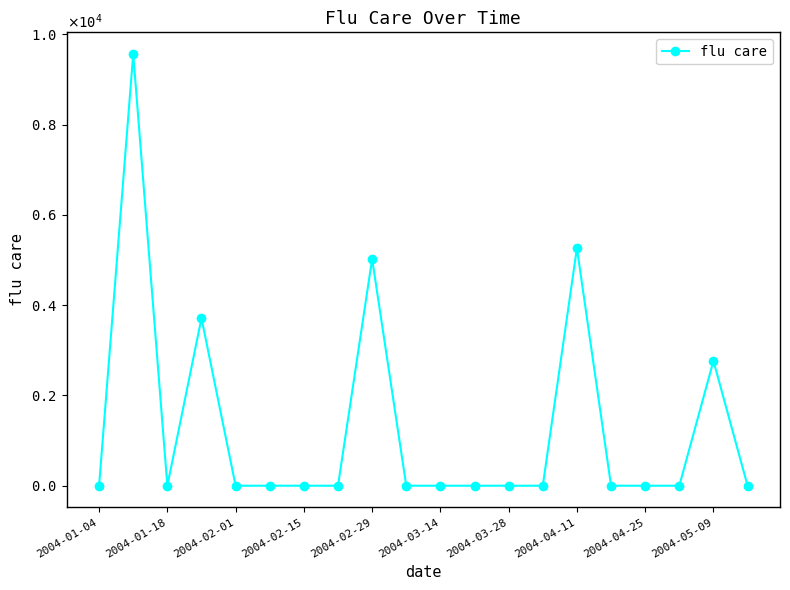

Is this an area chart (filled region under the line)?

No